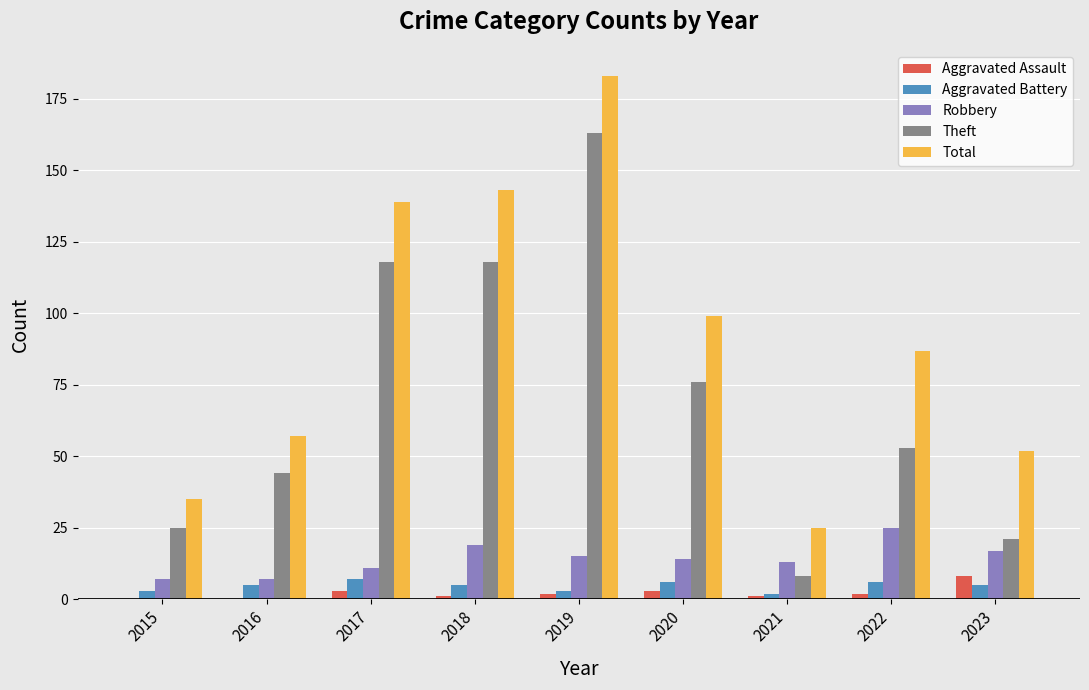

Count the number of categories in the chart.

9